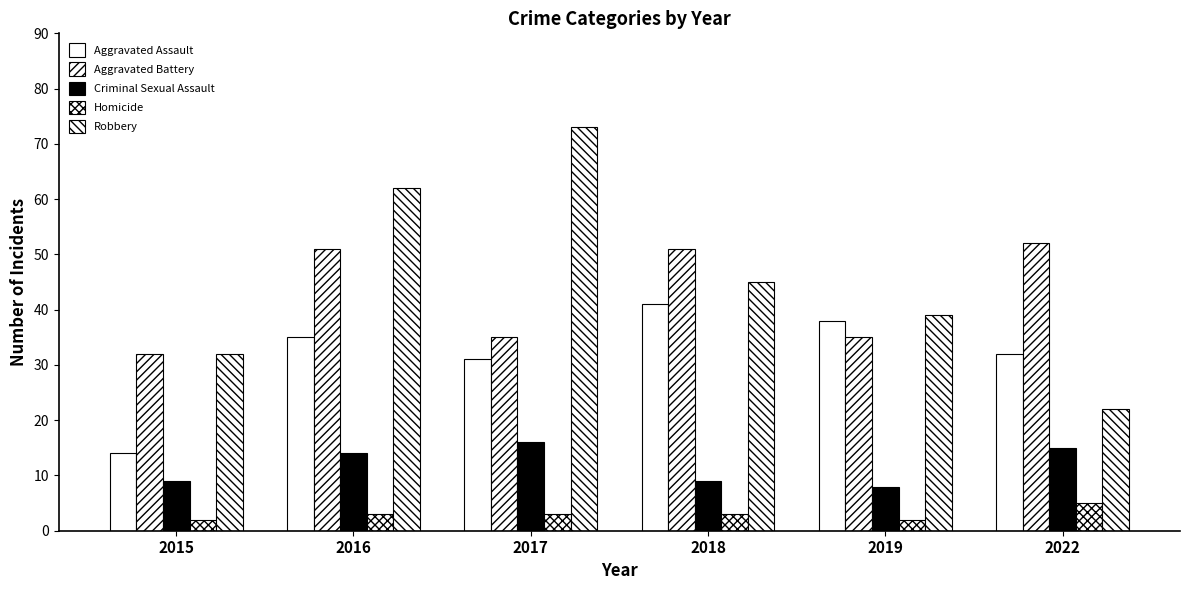

How many bars are there in total?

30